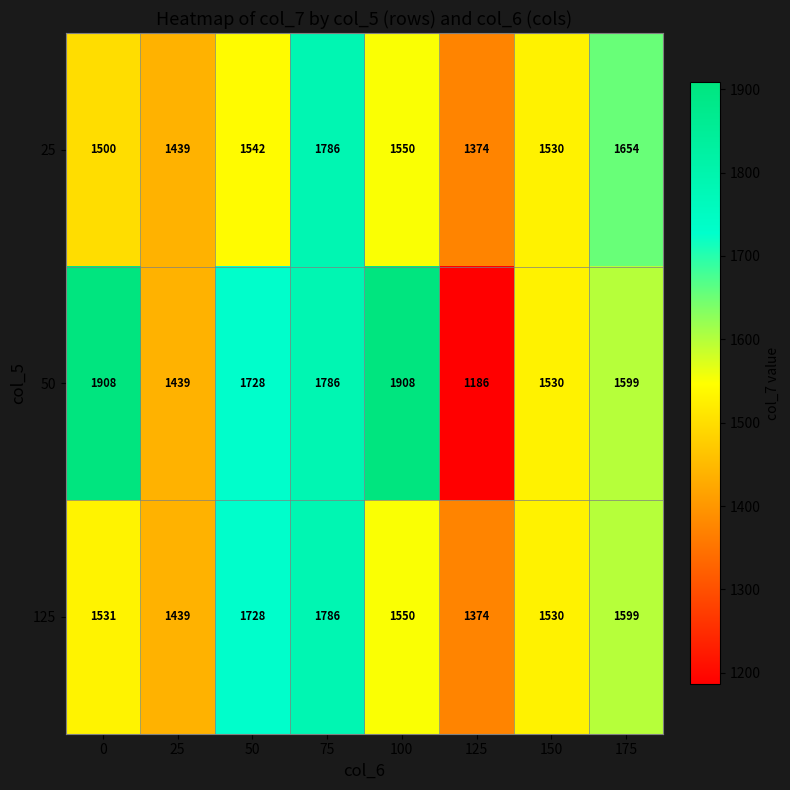

The value of 125 at 50 is 3011. True or false?

False